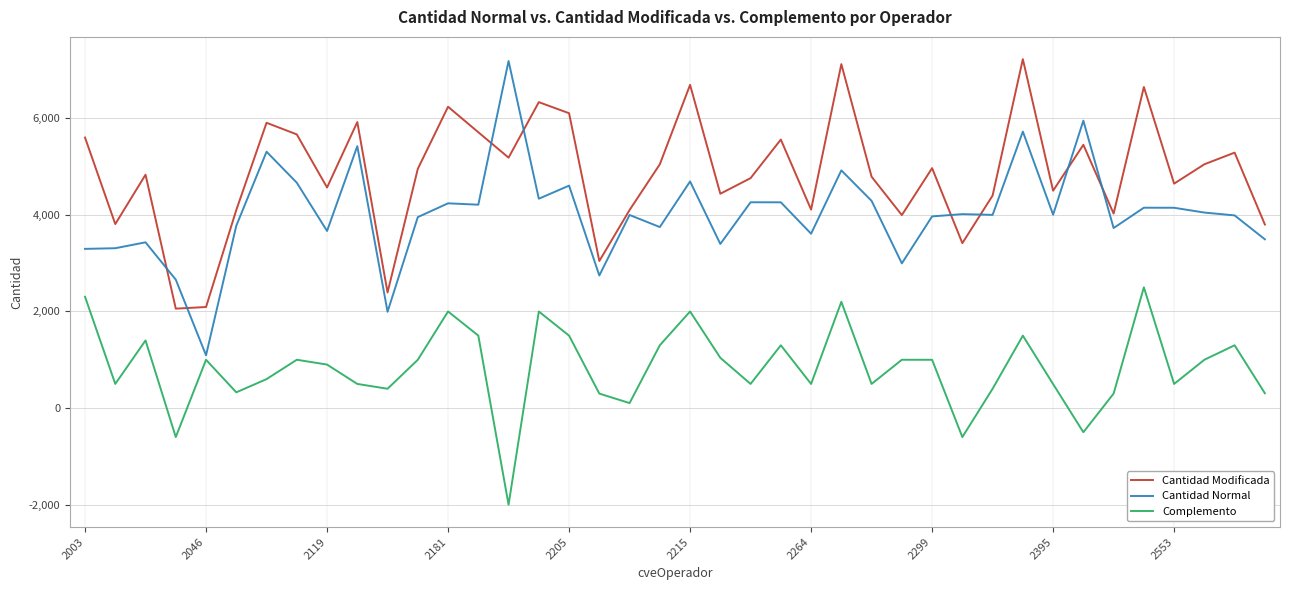

What is the highest value of the Complemento series?

2499.4